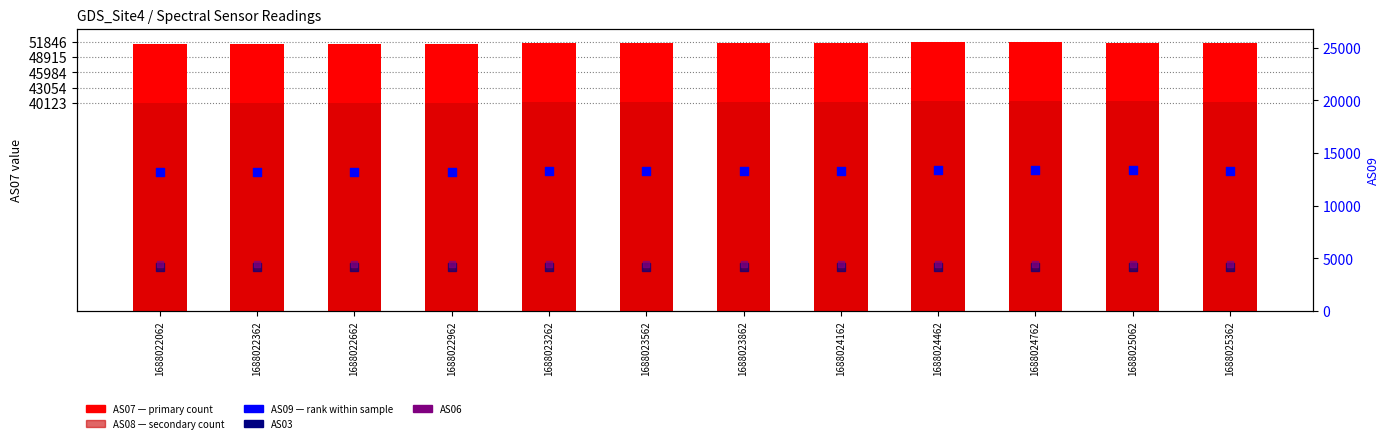

Which series has the largest Y range (max minus min)?

AS08